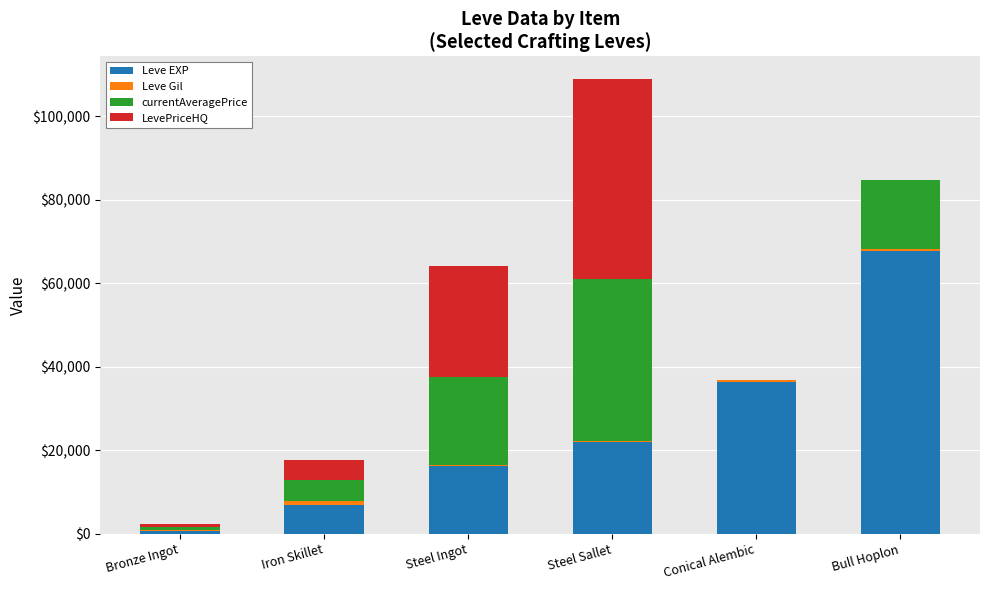

Are the bars grouped side by side (vs. stacked)?

No